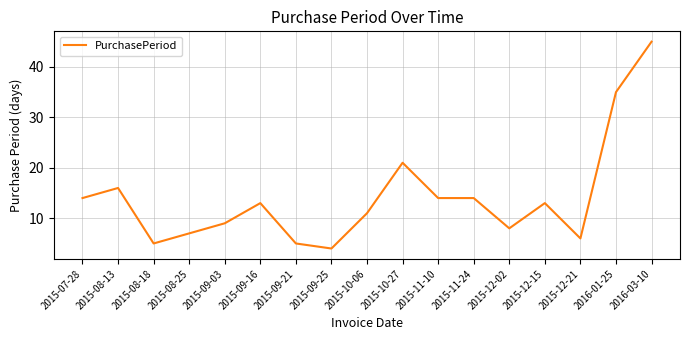

What position from the left is 2015-09-21?

7